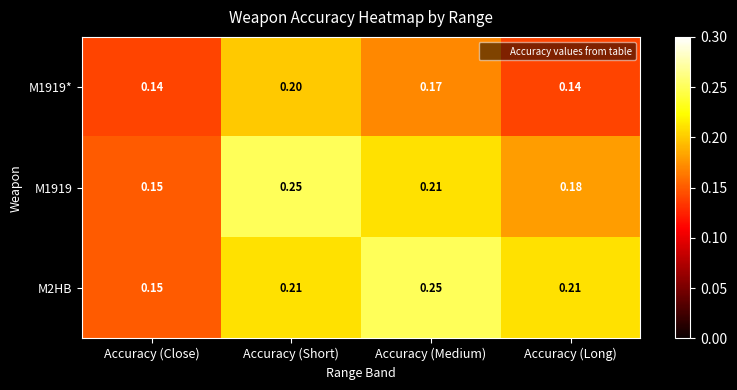

At which label does M2HB reach its minimum?

Accuracy (Close)